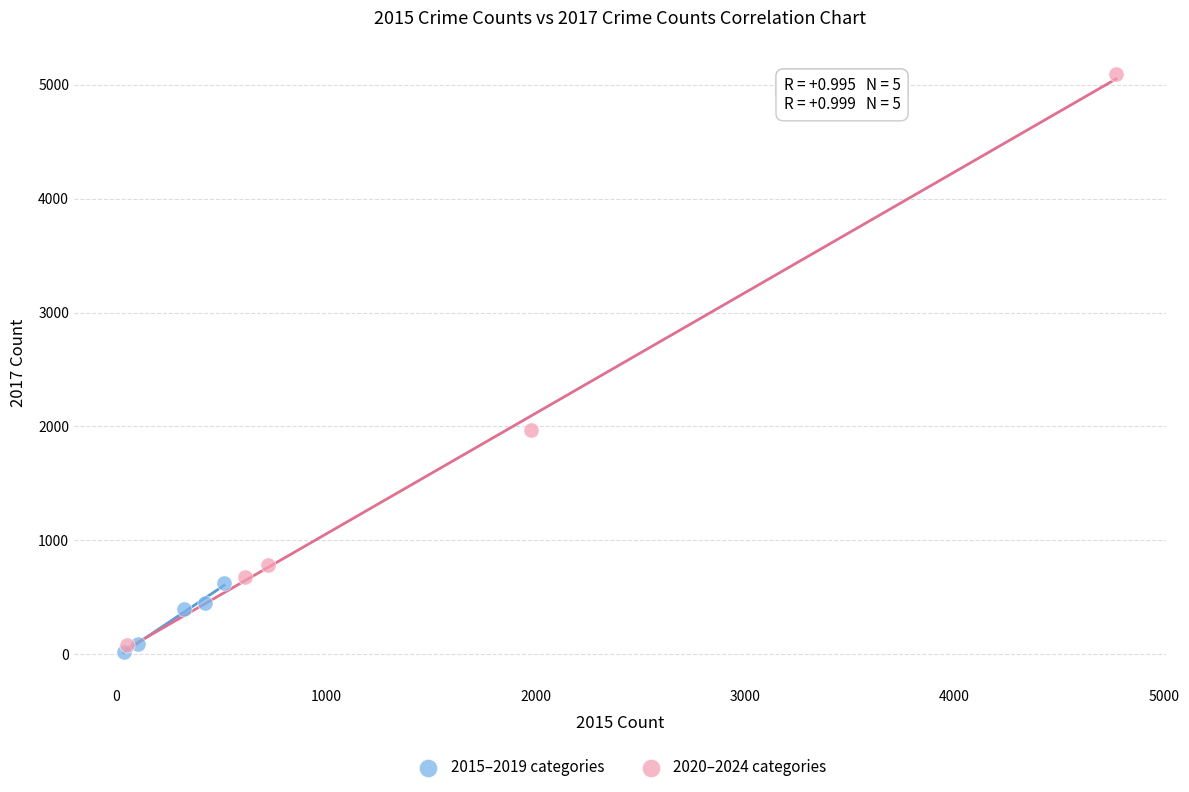

Which series contains the highest Y value?

2020–2024 categories